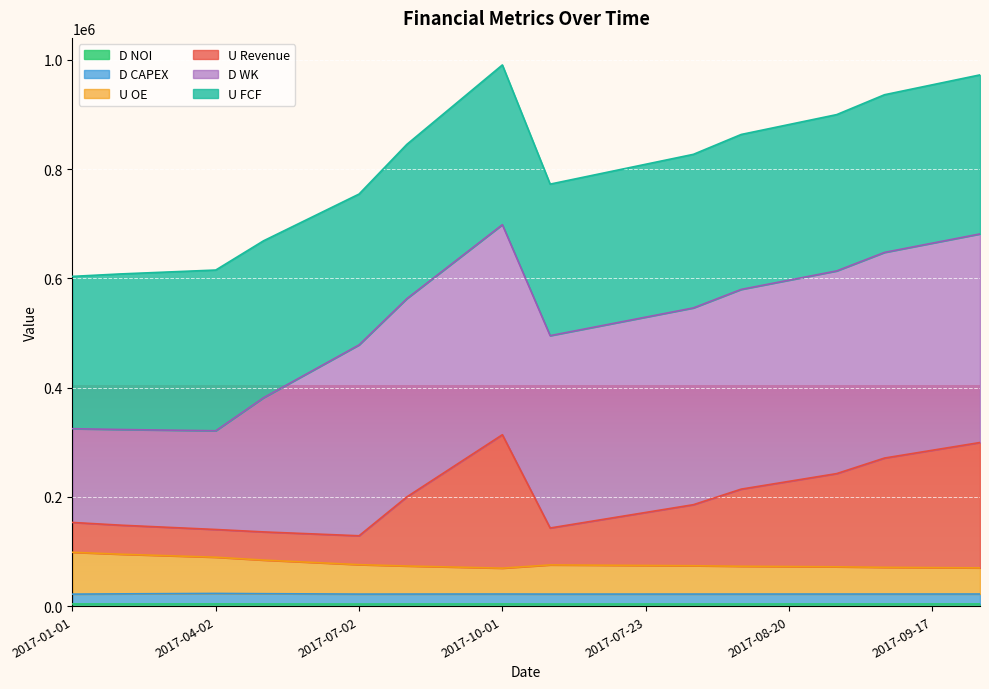

What position from the right is 17?

3